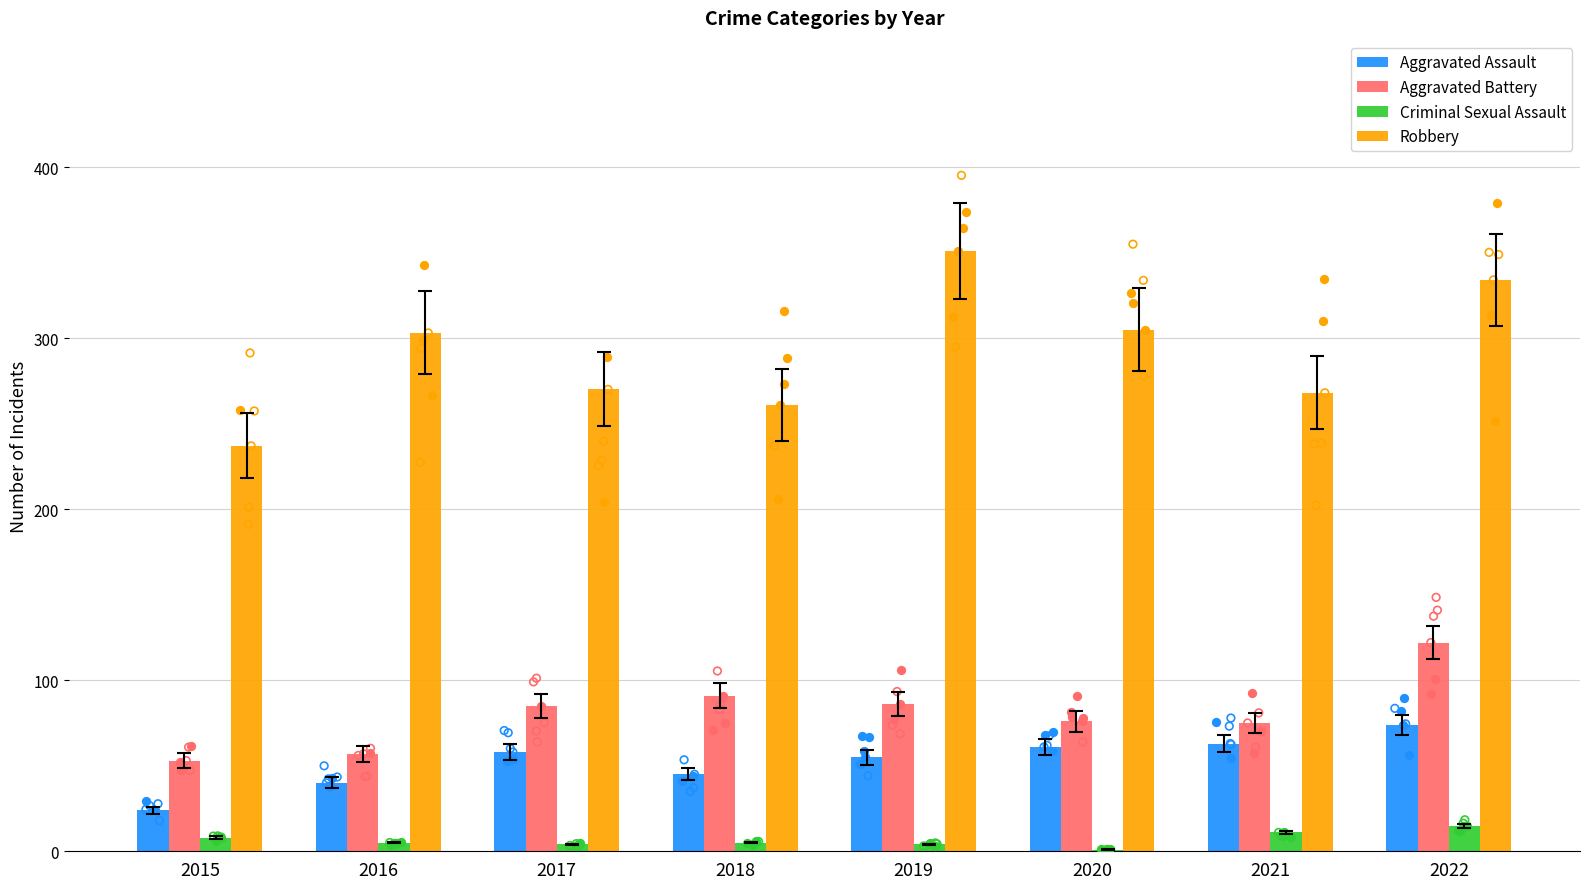

Which series contains the lowest Y value?

Criminal Sexual Assault